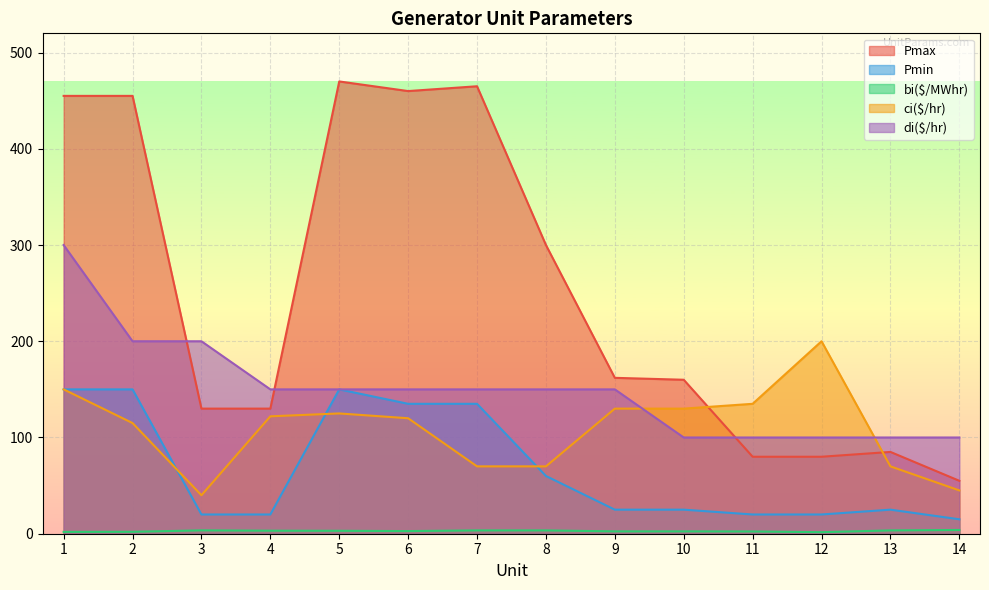

How many lines are shown in the chart?

5